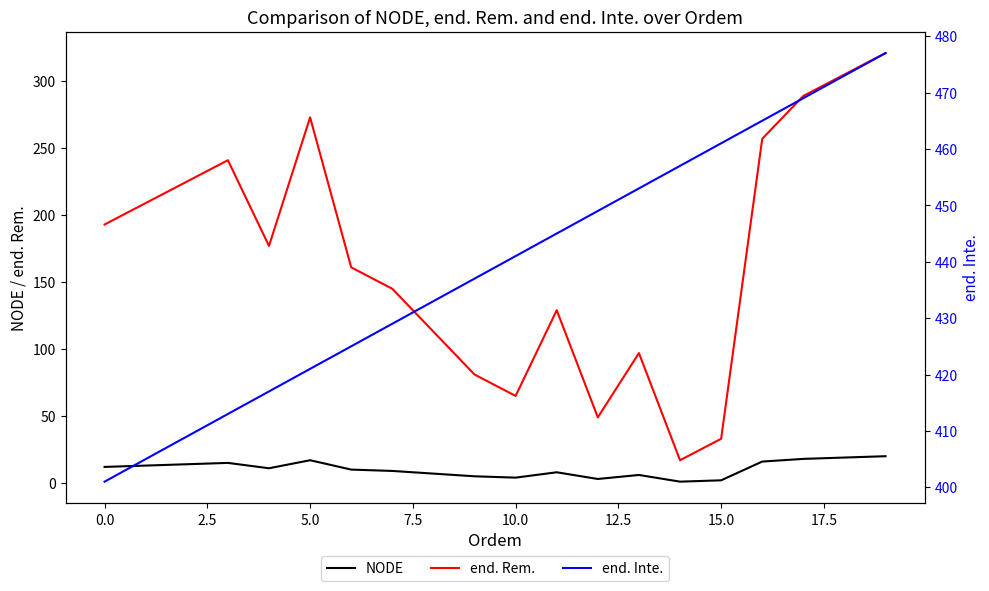

Is it true that NODE equals 18 at 17?

True